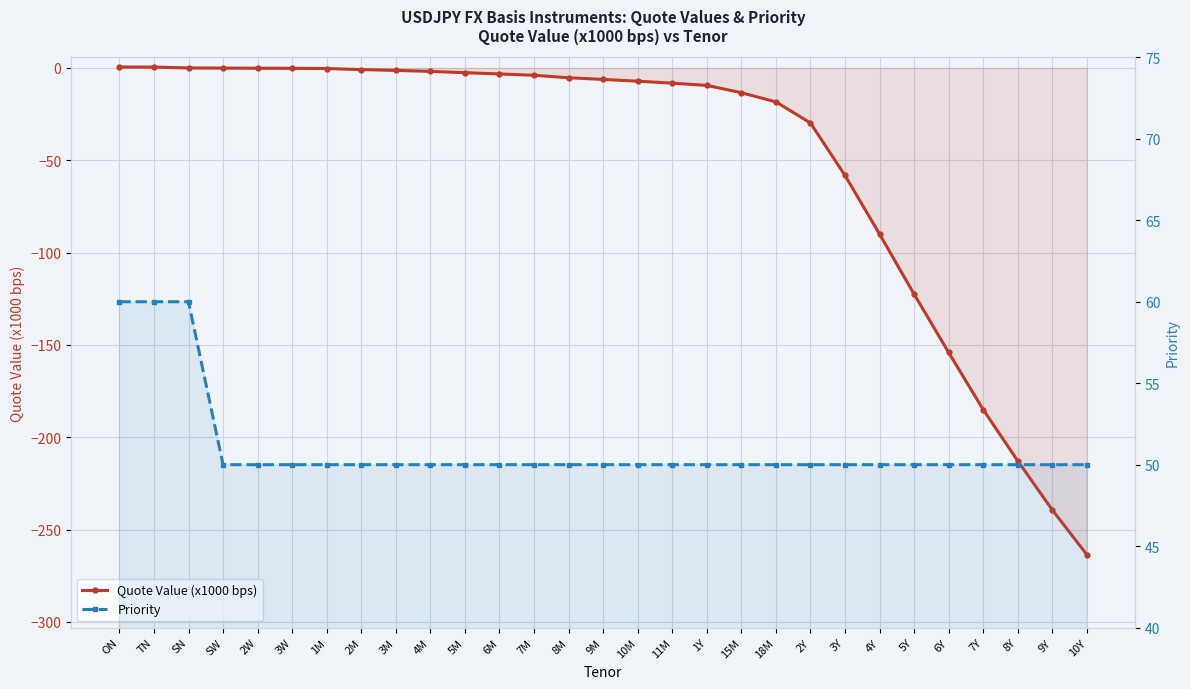

True or false: Quote Value (x1000 bps) and Priority intersect in this chart.

False